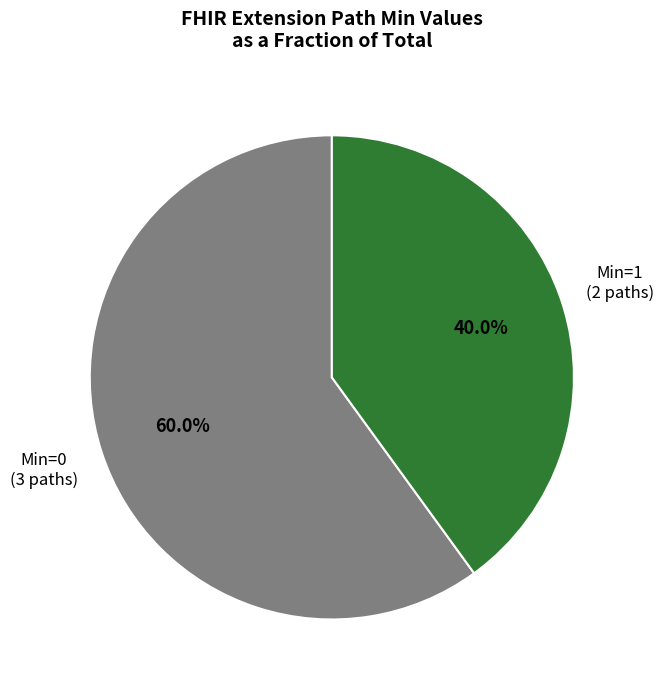

Is there any slice that represents more than half of the pie?

Yes